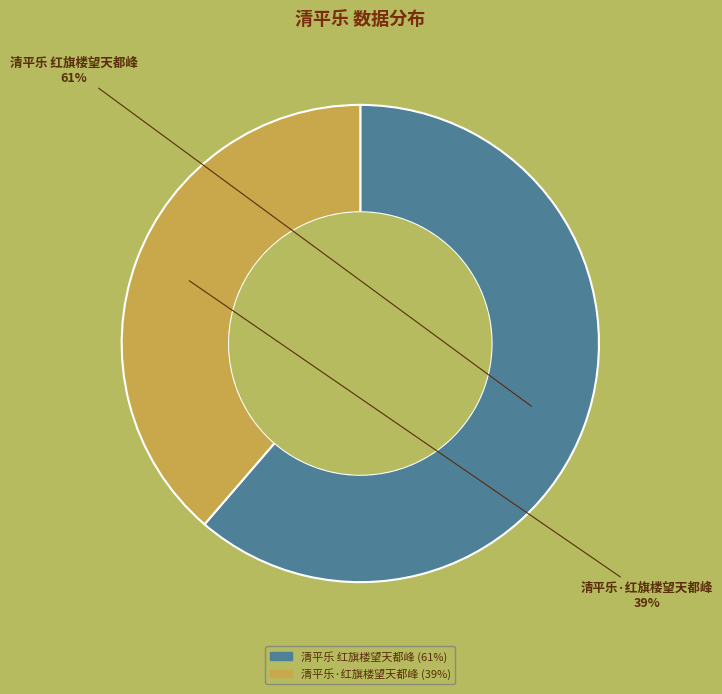

Count the number of slices in the pie.

2